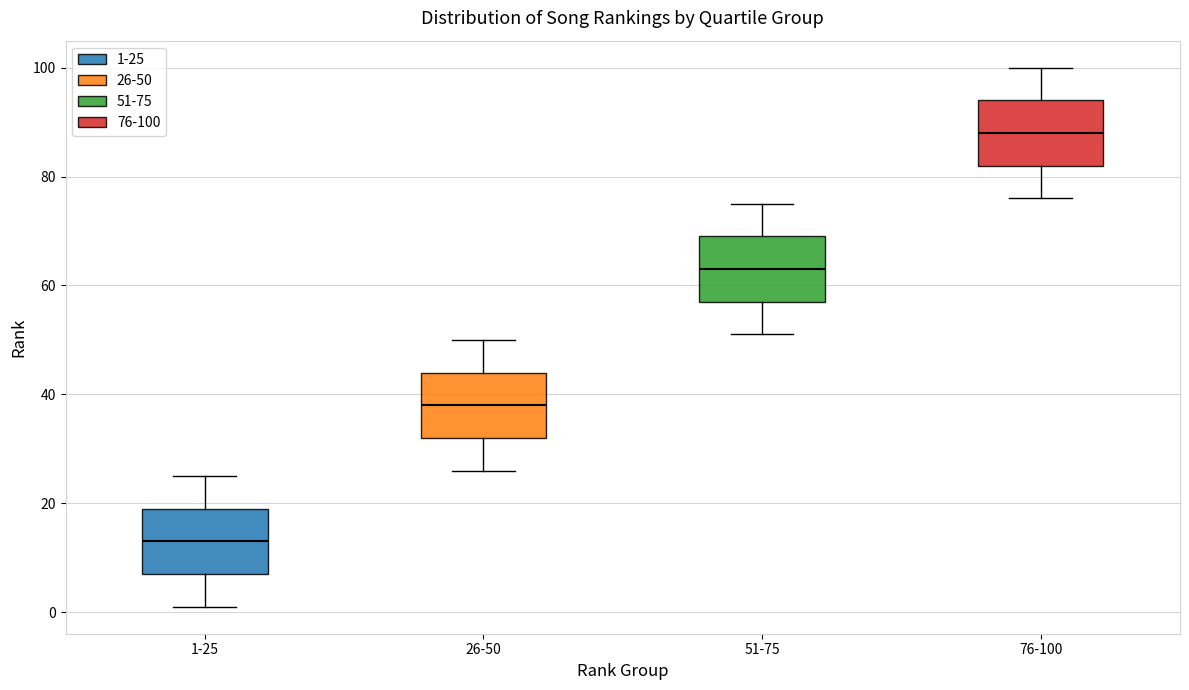

Where is the lower edge of the box for 76-100 on the y-axis? The values are not printed on the chart, so give them approximately, as read against the axis.

82